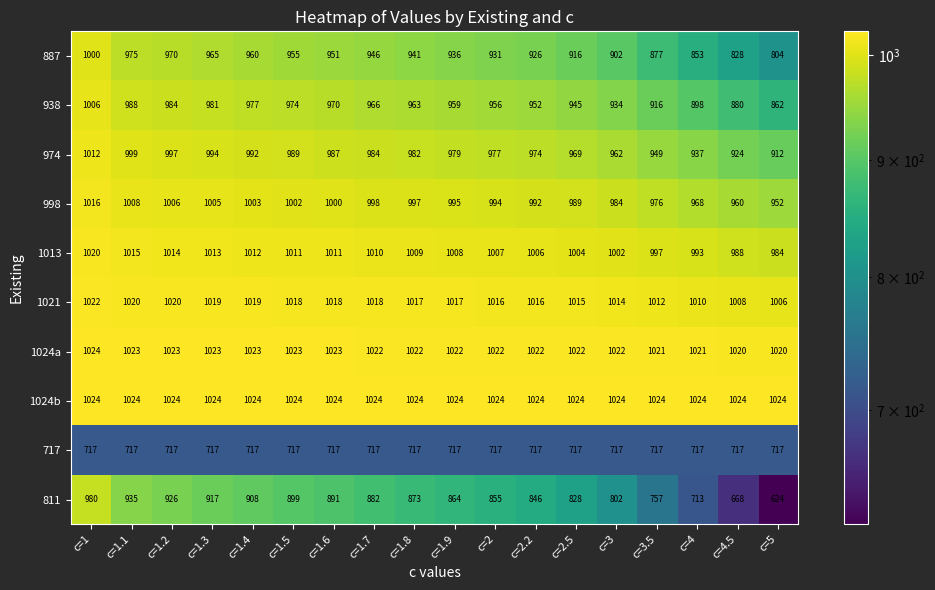

Which series has the largest range (max minus min)?

811